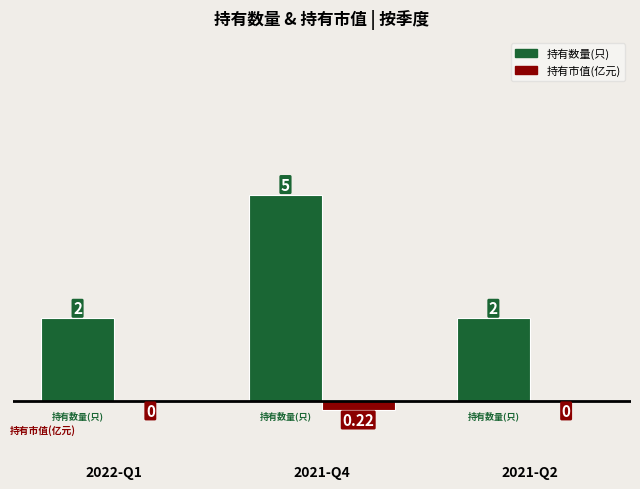

Is the value of 持有市值(亿元) at 2021-Q4 greater than the value of 持有数量(只) at 2021-Q2?

No